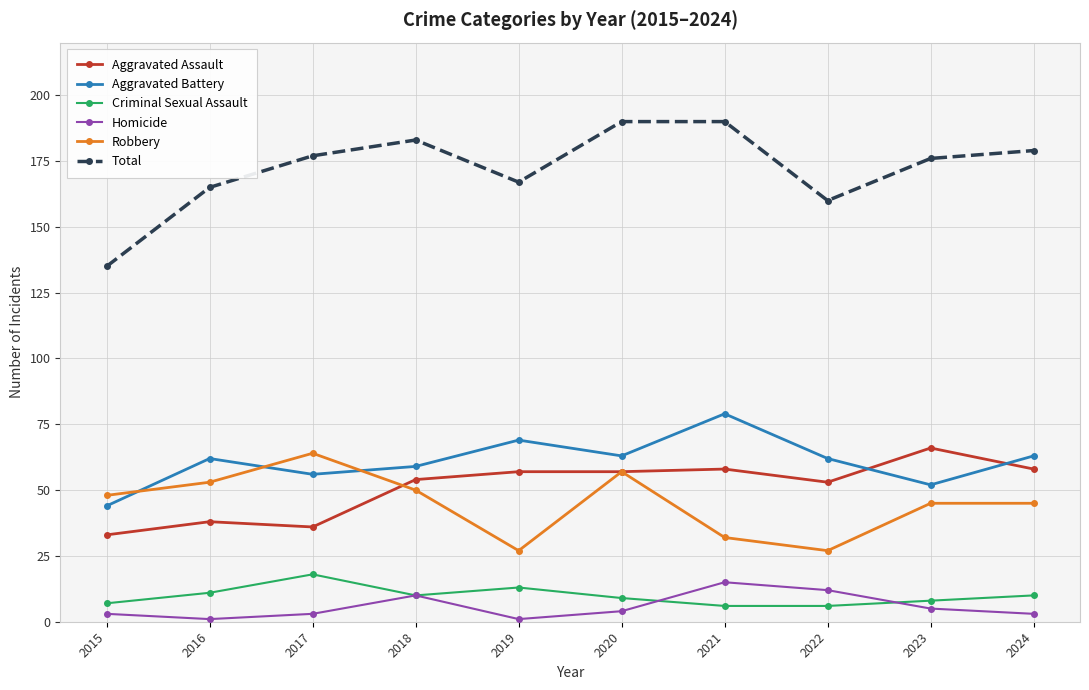

True or false: Criminal Sexual Assault and Aggravated Battery cross at least once.

False